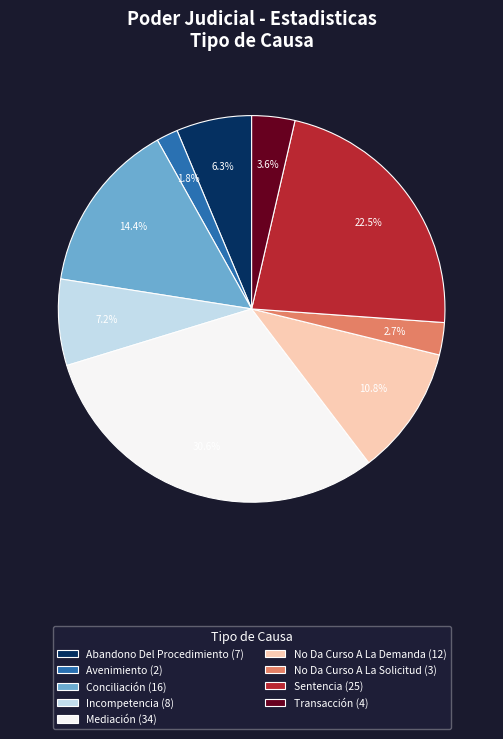

To the nearest percent, what percentage of the pie is Transacción?

4%